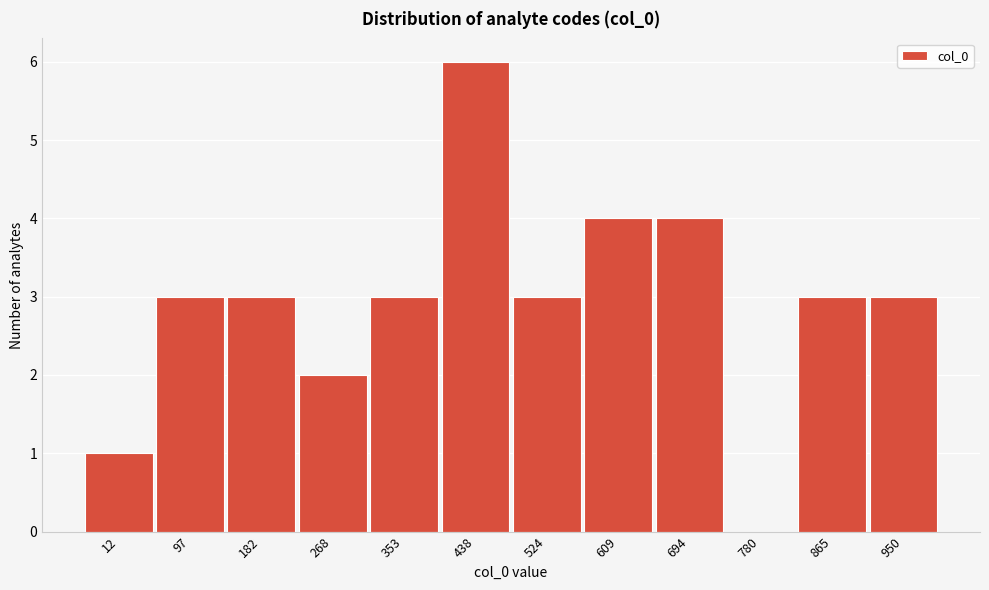

Reading left to right, list all the values displayed in this chart.

12=1	97=3	182=3	268=2	353=3	438=6	524=3	609=4	694=4	780=0	865=3	950=3